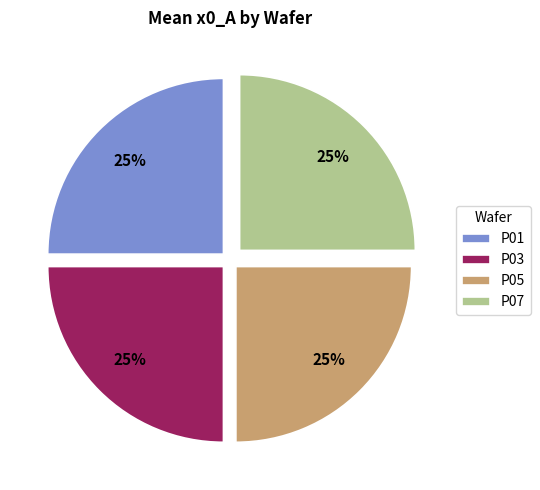

The P03 slice represents 34% of the pie. True or false?

False